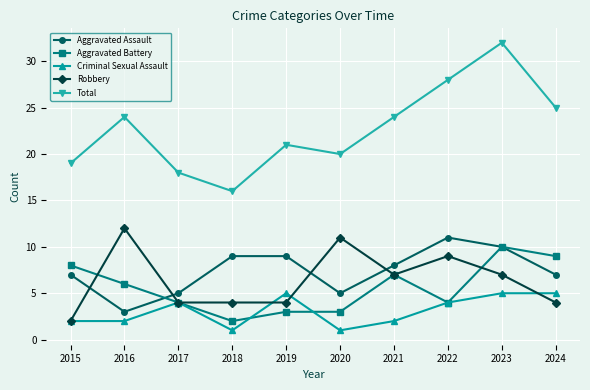

Reading left to right, extract all data points from this chart.

Aggravated Assault: 2015=7	2016=3	2017=5	2018=9	2019=9	2020=5	2021=8	2022=11	2023=10	2024=7
Aggravated Battery: 2015=8	2016=6	2017=4	2018=2	2019=3	2020=3	2021=7	2022=4	2023=10	2024=9
Criminal Sexual Assault: 2015=2	2016=2	2017=4	2018=1	2019=5	2020=1	2021=2	2022=4	2023=5	2024=5
Robbery: 2015=2	2016=12	2017=4	2018=4	2019=4	2020=11	2021=7	2022=9	2023=7	2024=4
Total: 2015=19	2016=24	2017=18	2018=16	2019=21	2020=20	2021=24	2022=28	2023=32	2024=25